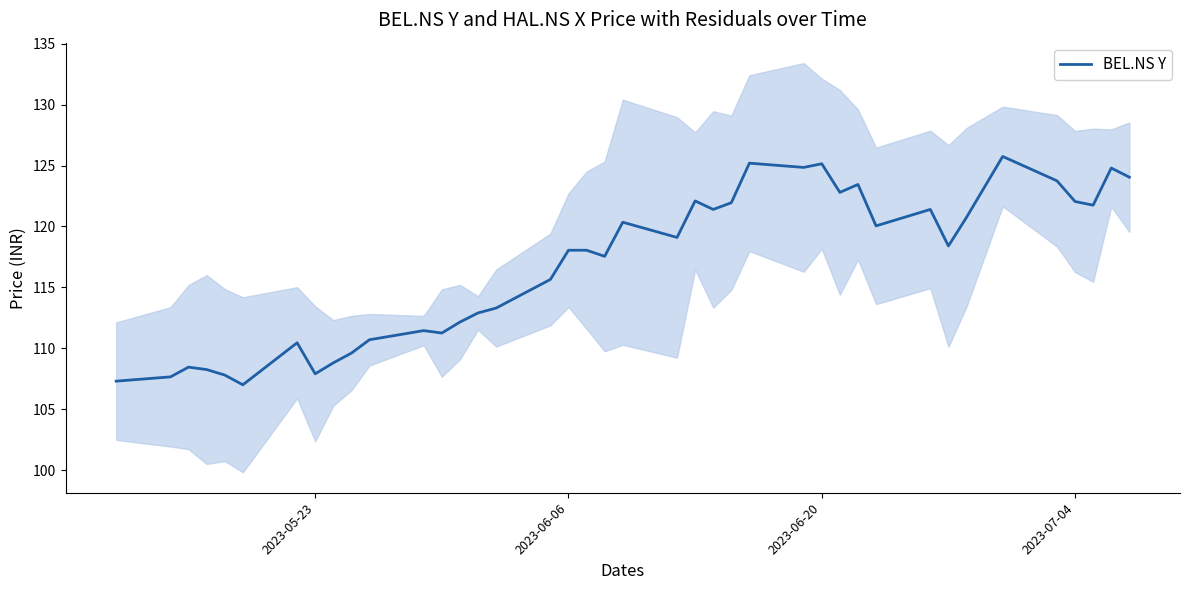

Is it true that BEL.NS Y equals 70.6 at 2023-06-20?

False